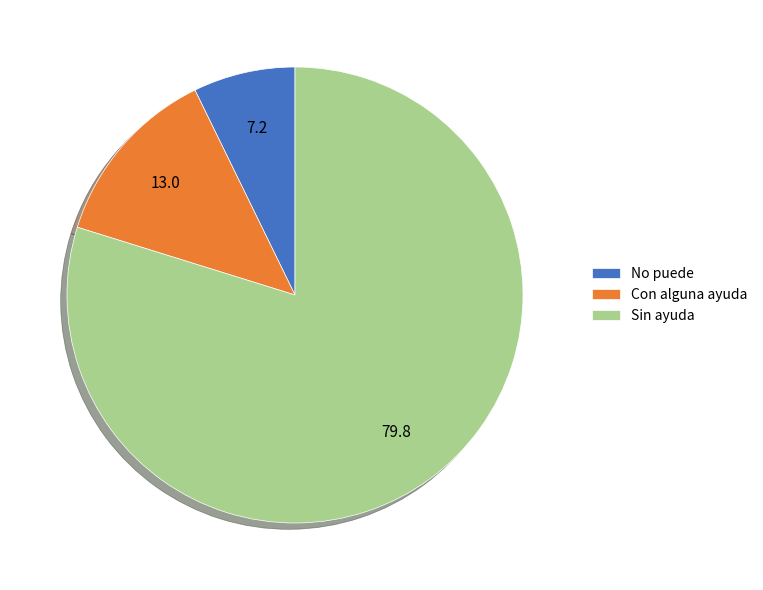

What is the ratio of the value at Sin ayuda to the value at No puede?

11.0